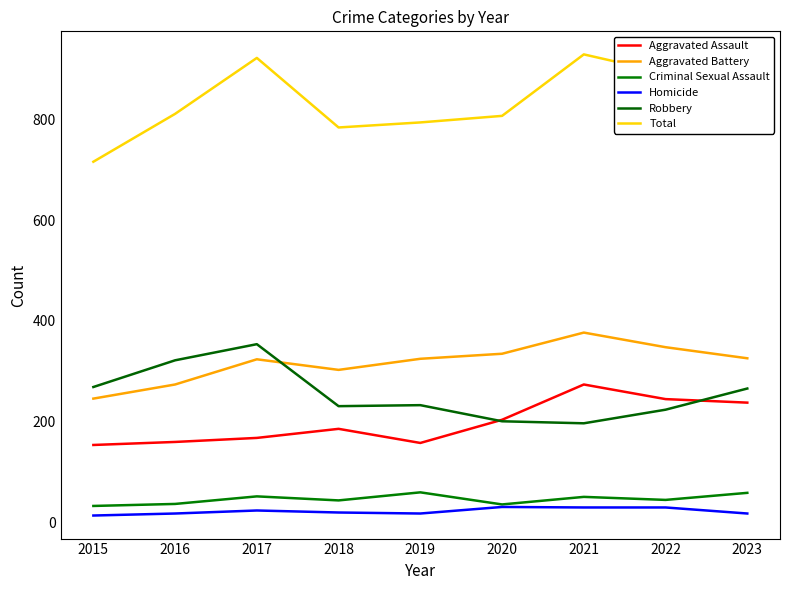

What is the value of the Homicide point at the 3rd from the left?

24